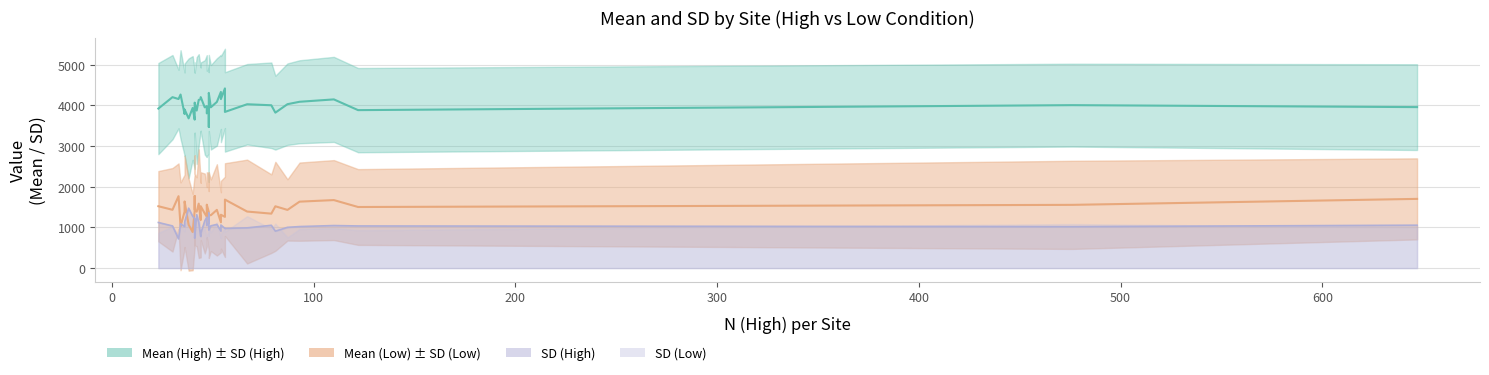

Reading left to right, extract all data points from this chart.

Mean (High): abington=3469.1	brasilia=3680.6	charles=3989.8	conncoll=3952.3	csun=4133.7	help=3935.9	ithaca=4202.8	jmu=3821.1	ku=3872.2	laurier=4084.2	lse=3883.0	luc=4002.4	mcdaniel=3787.5	msvu=3901.8	mturk=4005.4	osu=3950.5	oxy=3839.0	pi=3957.1	psu=4153.9	qccuny=4306.2	qccuny2=3982.8	sdsu=4029.2	swps=4266.0	swpson=4027.5	tamu=4088.4	tamuc=4201.8	tamuon=4146.8	tilburg=3921.3	ufl=4330.2	unipd=3649.8	uva=4155.8	vcu=4154.0	wisc=4067.4	wku=4417.4	wl=3803.1	wpi=3899.5
Mean (Low): abington=1103.3	brasilia=1065.4	charles=1770.6	conncoll=1298.7	csun=1584.6	help=886.5	ithaca=1521.0	jmu=1519.2	ku=1385.6	laurier=1431.1	lse=1501.4	luc=1338.5	mcdaniel=1387.5	msvu=1380.6	mturk=1554.2	osu=1341.8	oxy=1683.5	pi=1701.1	psu=1181.3	qccuny=1305.0	qccuny2=1260.7	sdsu=1430.1	swps=1027.3	swpson=1389.7	tamu=1633.1	tamuc=1432.8	tamuon=1671.7	tilburg=1520.6	ufl=1125.6	unipd=1407.0	uva=1767.4	vcu=1311.2	wisc=1437.6	wku=1258.9	wl=1558.3	wpi=1637.6
SD (High): abington=1350.1	brasilia=1472.4	charles=1059.5	conncoll=1038.2	csun=1125.3	help=1275.5	ithaca=851.2	jmu=907.7	ku=1313.8	laurier=1073.7	lse=1035.6	luc=1051.9	mcdaniel=1022.0	msvu=1109.4	mturk=1018.4	osu=1159.9	oxy=976.1	pi=1054.0	psu=776.4	qccuny=935.2	qccuny2=1251.8	sdsu=1001.6	swps=1089.9	swpson=988.6	tamu=1020.4	tamuc=1036.1	tamuon=1045.4	tilburg=1120.4	ufl=910.0	unipd=1214.0	uva=719.5	vcu=1058.1	wisc=736.4	wku=975.2	wl=1048.4	wpi=1128.6
SD (Low): abington=791.5	brasilia=1129.1	charles=999.1	conncoll=880.9	csun=1336.1	help=939.4	ithaca=833.7	jmu=1093.9	ku=847.3	laurier=1122.3	lse=931.1	luc=966.2	mcdaniel=906.8	msvu=954.2	mturk=1083.1	osu=982.4	oxy=894.3	pi=996.3	psu=915.5	qccuny=1055.0	qccuny2=730.1	sdsu=753.7	swps=1080.2	swpson=1276.3	tamu=961.5	tamuc=1026.6	tamuon=982.5	tilburg=864.3	ufl=738.7	unipd=890.8	uva=805.6	vcu=833.0	wisc=886.0	wku=987.5	wl=798.9	wpi=1119.6